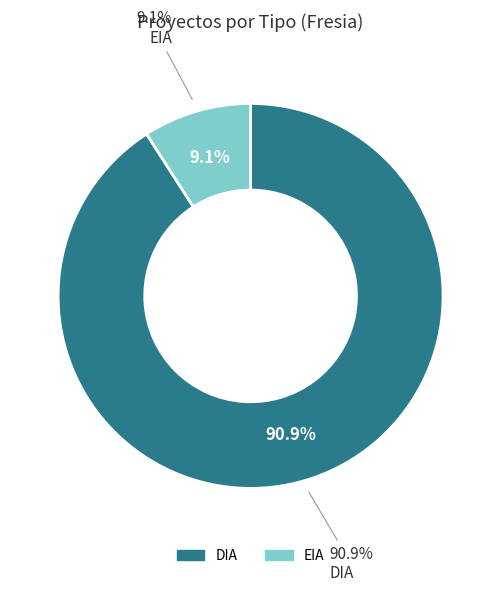

To the nearest percent, what is the average slice percentage?

50%